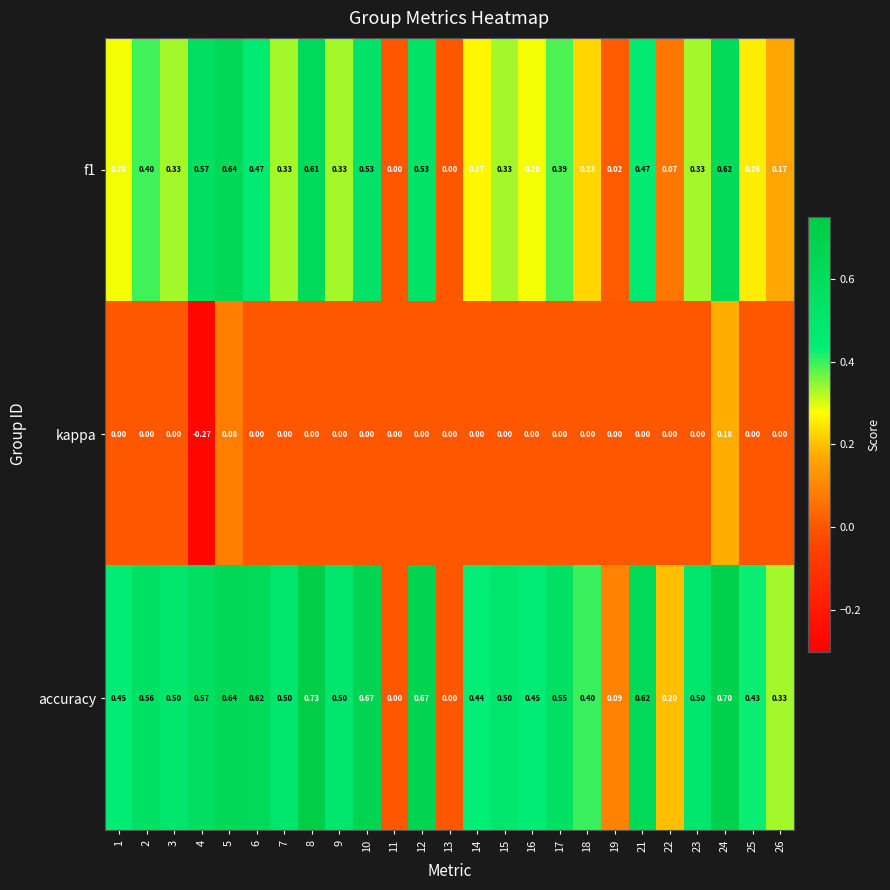

Which series has the largest total across all categories?

accuracy